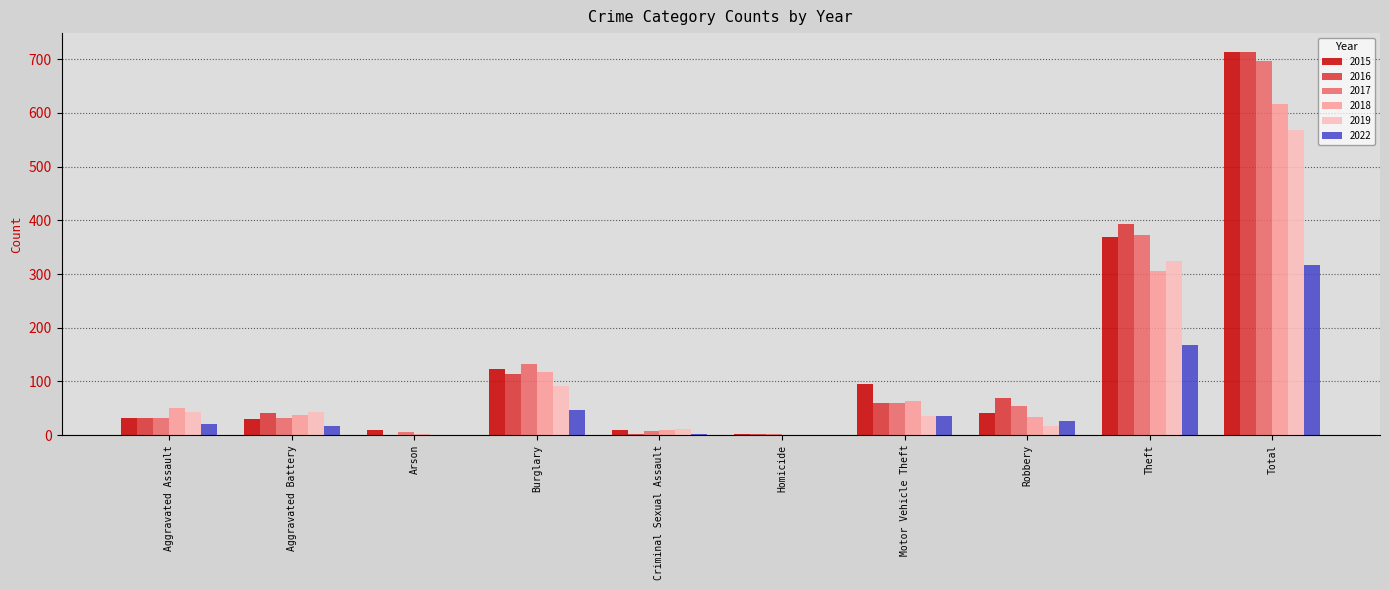

Is the value of 2016 at Total greater than the value of 2018 at Robbery?

Yes